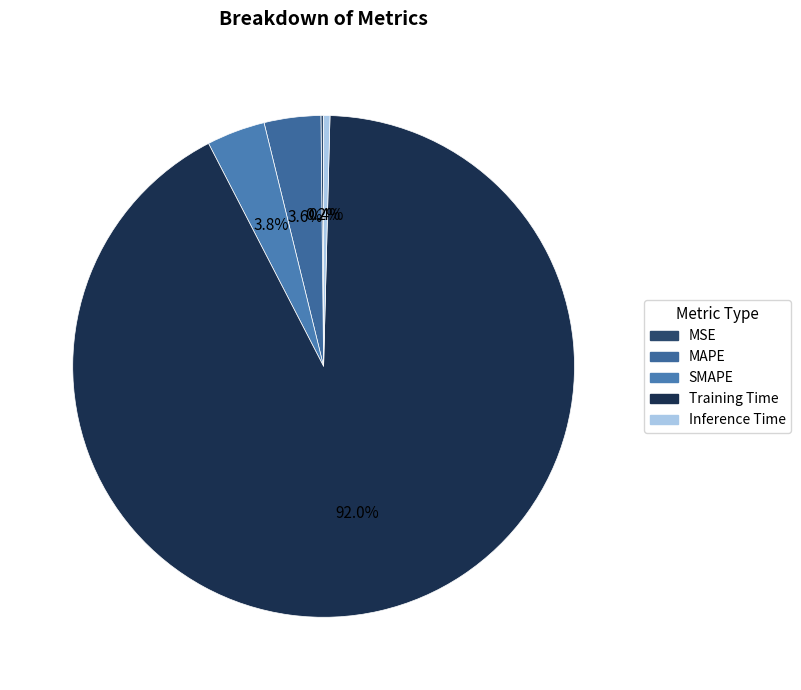

What percentage is the SMAPE slice, to the nearest percent?

4%